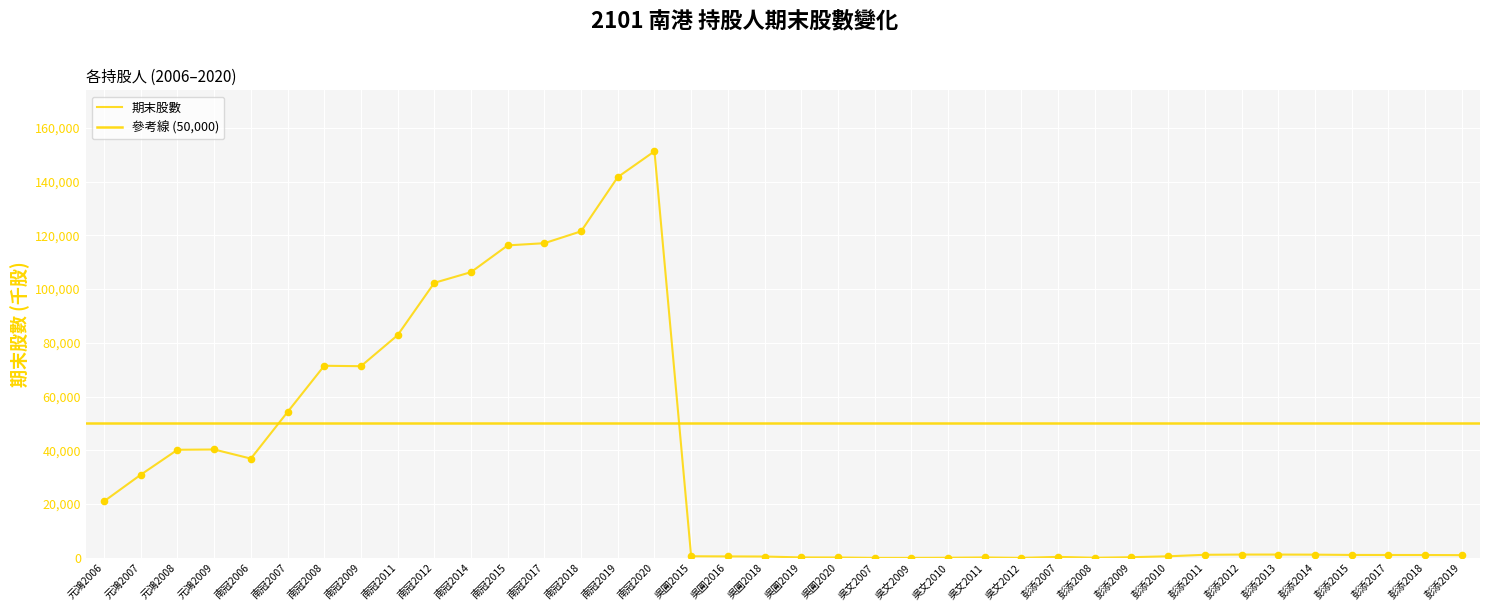

Which has a higher value, 吳文2007 or 彭添2014?

彭添2014